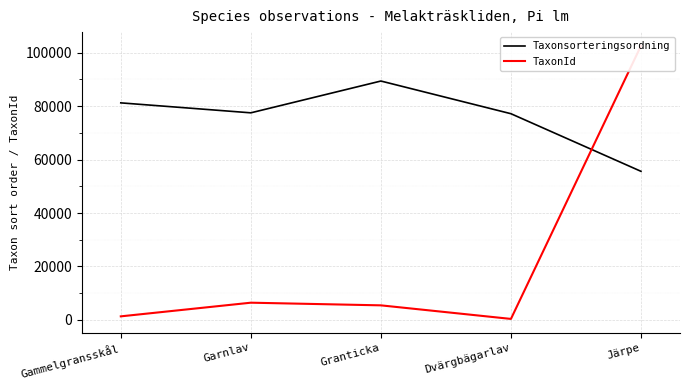

How many times do Taxonsorteringsordning and TaxonId cross each other?

1